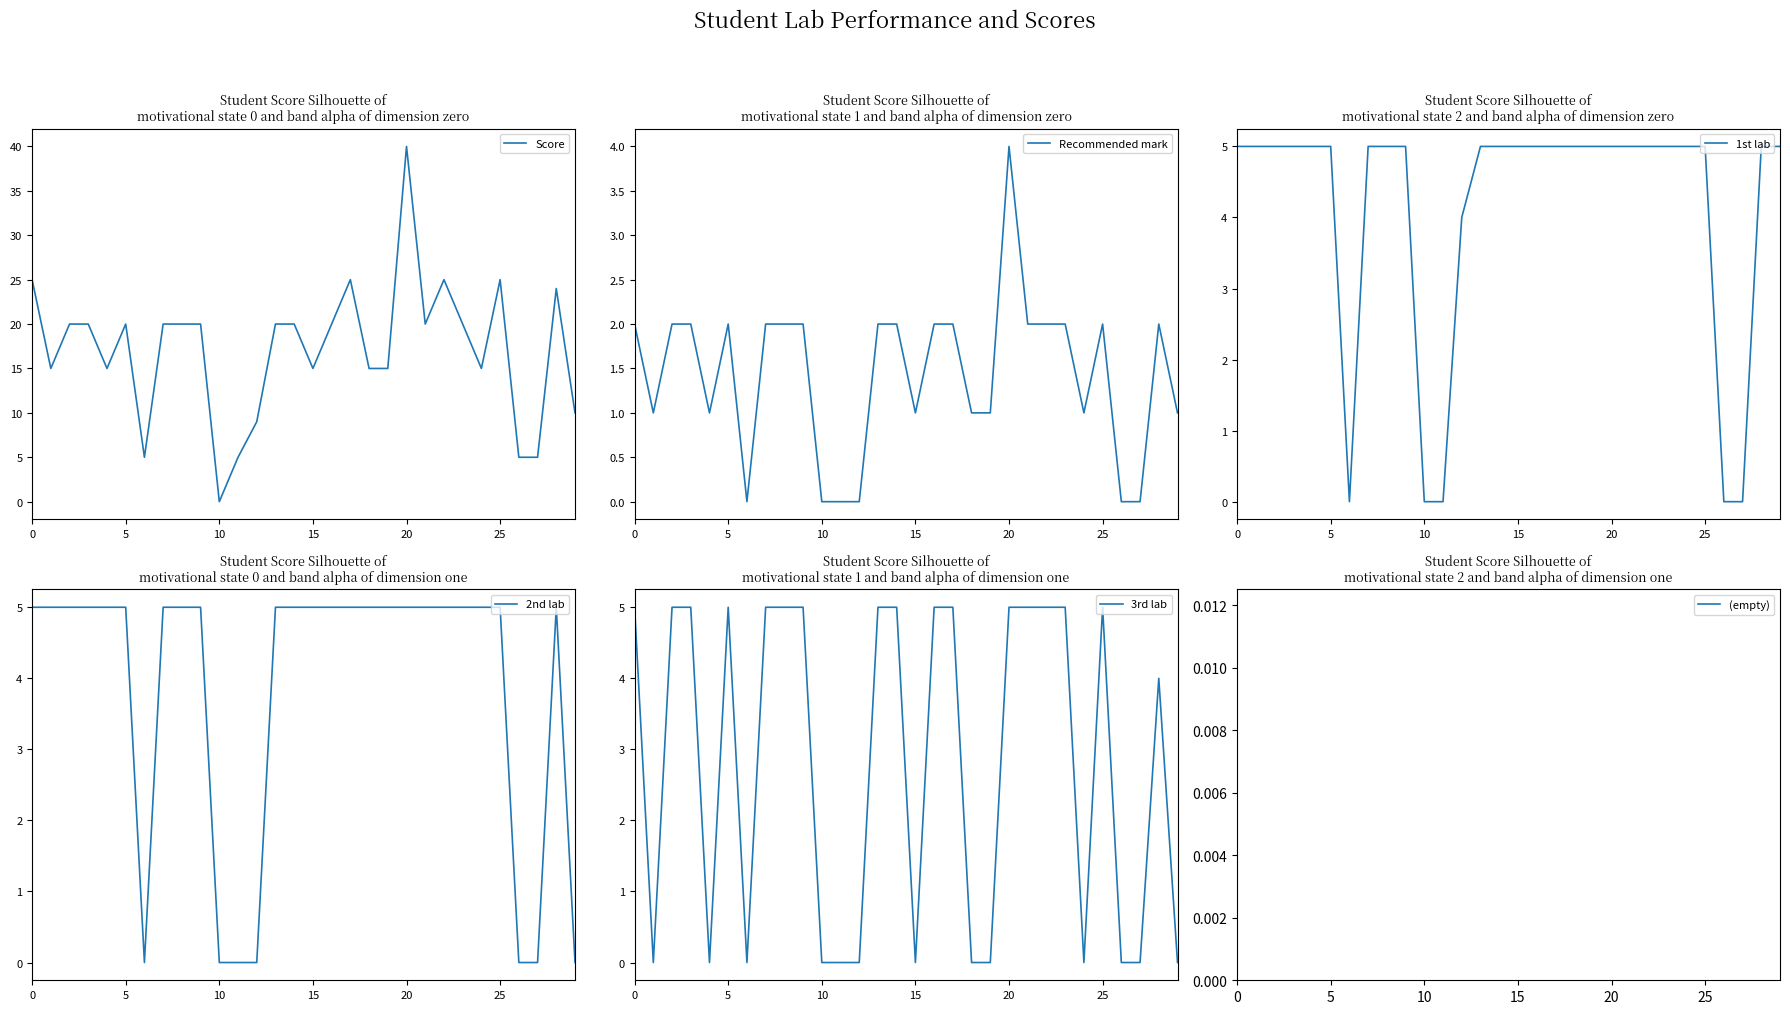

True or false: 2nd lab has a value of 3 at 5.

False